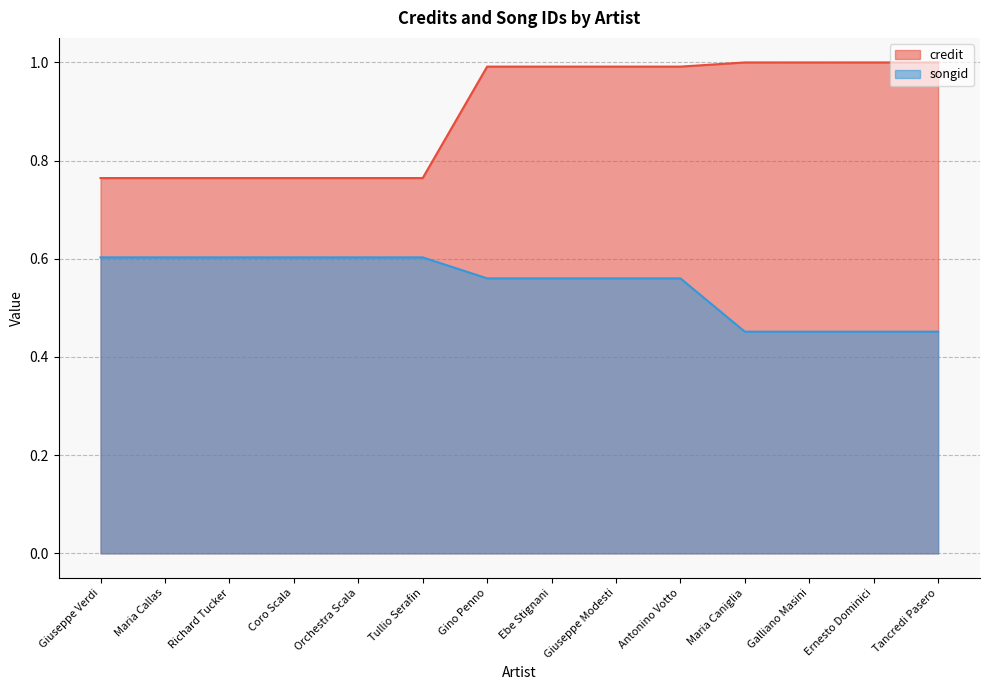

Reading right to left, extract all data points from this chart.

credit: 1.0	1.0	1.0	1.0	1.0	1.0	1.0	1.0	0.8	0.8	0.8	0.8	0.8	0.8
songid: 0.5	0.5	0.5	0.5	0.6	0.6	0.6	0.6	0.6	0.6	0.6	0.6	0.6	0.6